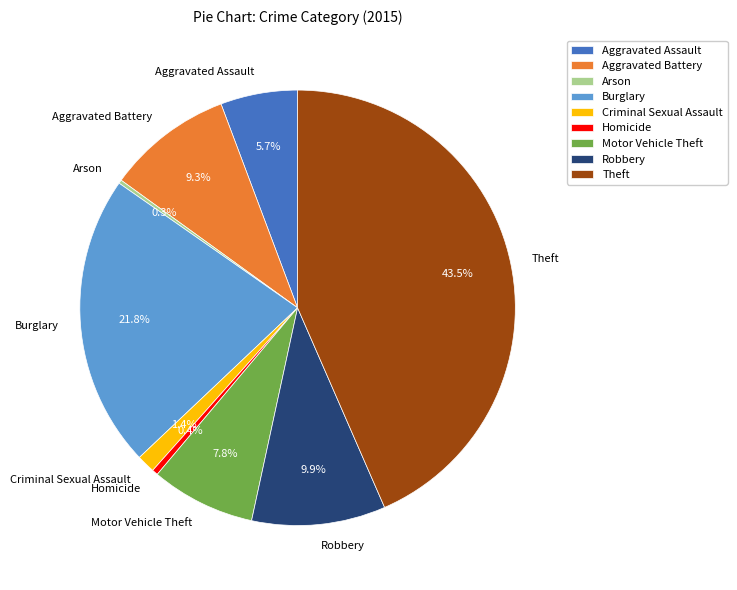

What is the largest slice in the pie chart?

Theft